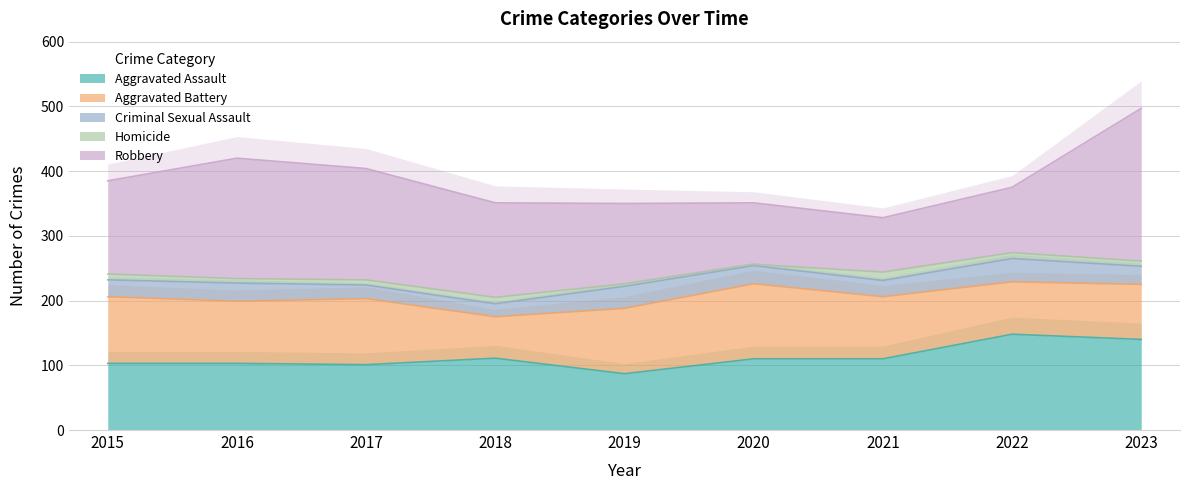

Is it true that Aggravated Assault equals 103 at 2015?

True